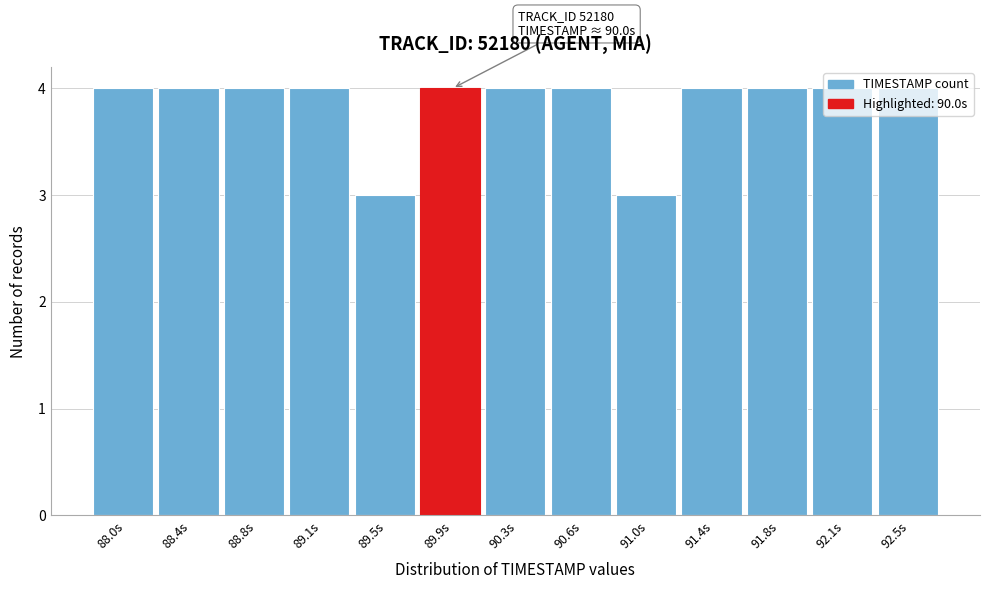

What is the minimum value shown in the chart?

3